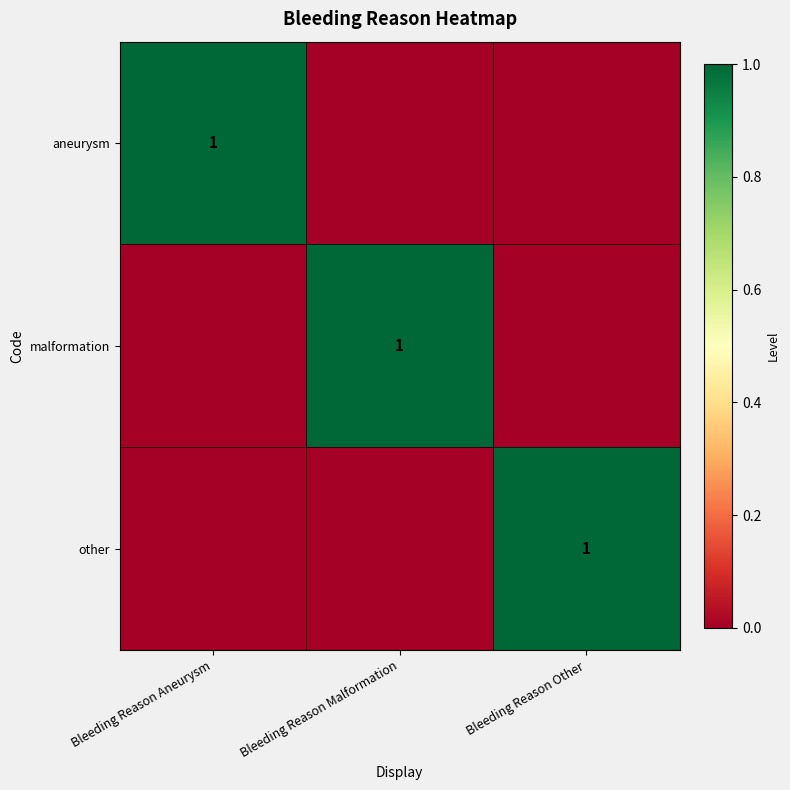

Which category has the highest value across all series?

Bleeding Reason Aneurysm